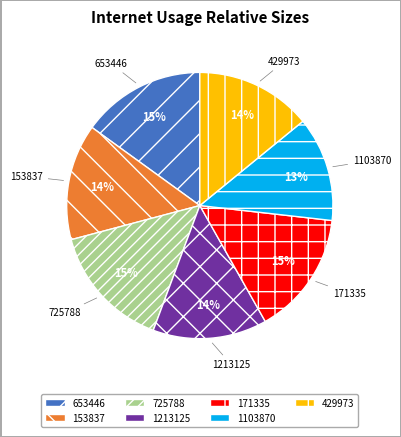

To the nearest percent, what percentage of the pie is 1213125?

14%